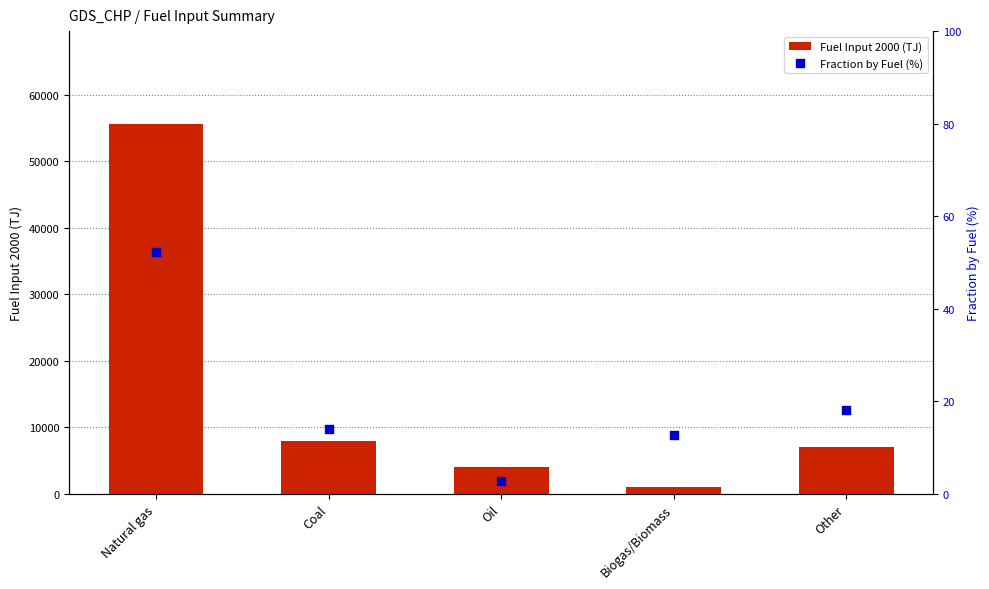

What is the total value across all series at Other?

7049.1